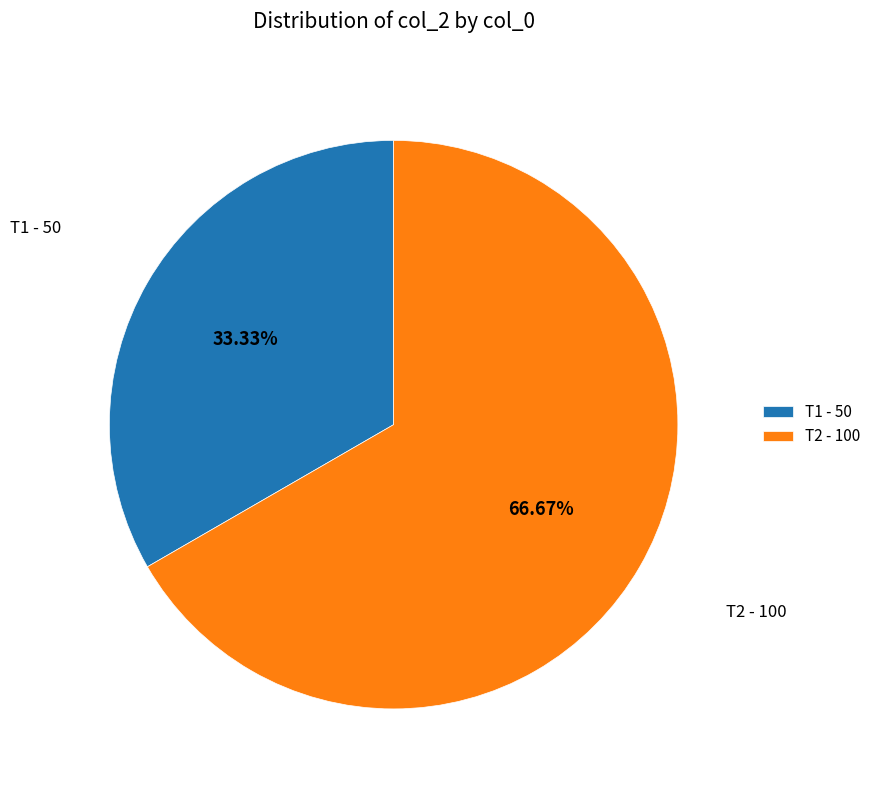

What percentage is the T1 slice, to the nearest percent?

33%